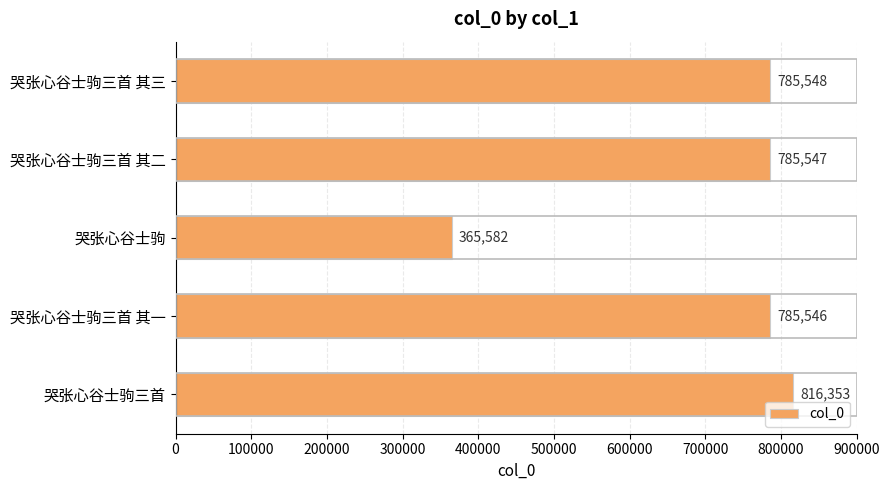

The chart shows a value of 365582 at 哭张心谷士驹. True or false?

True